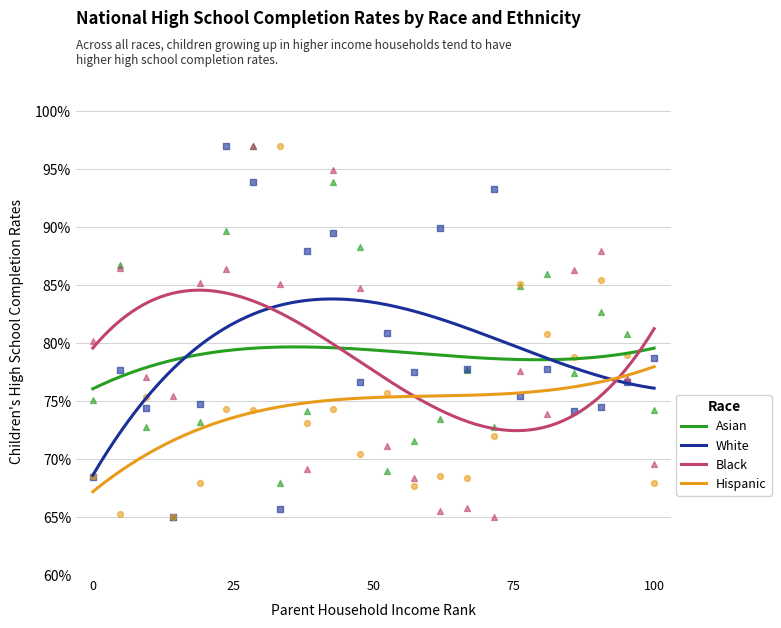

True or false: Asian and Hispanic intersect in this chart.

False